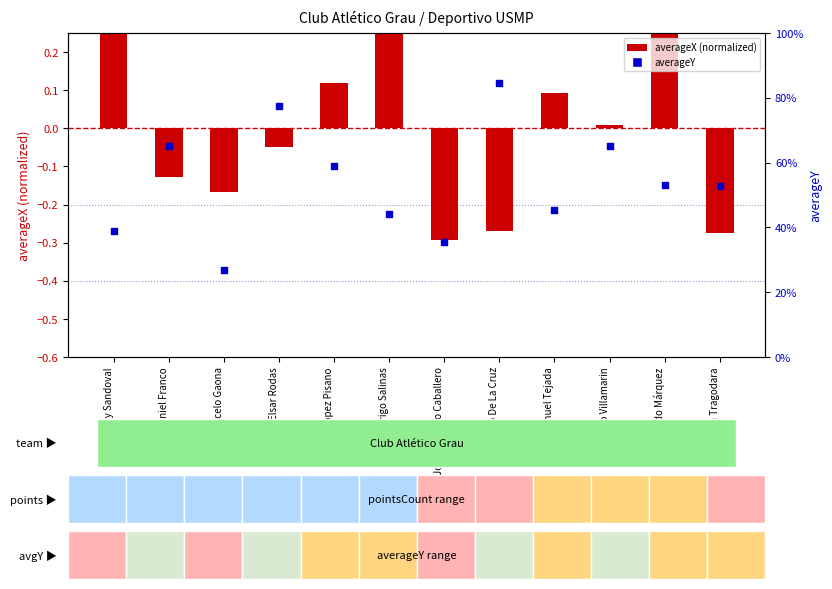

Is the value of averageX (normalized) at Elsar Rodas greater than the value of averageY at Elsar Rodas?

No